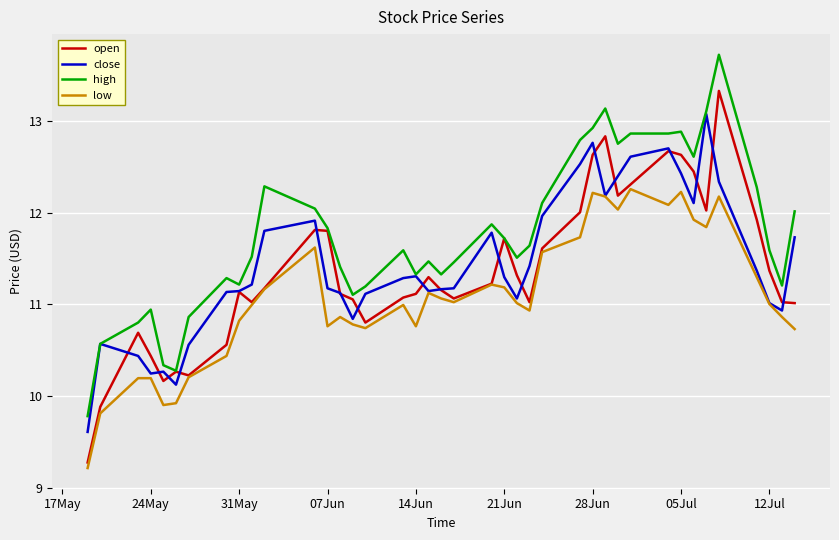

Which series has the largest total across all categories?

high